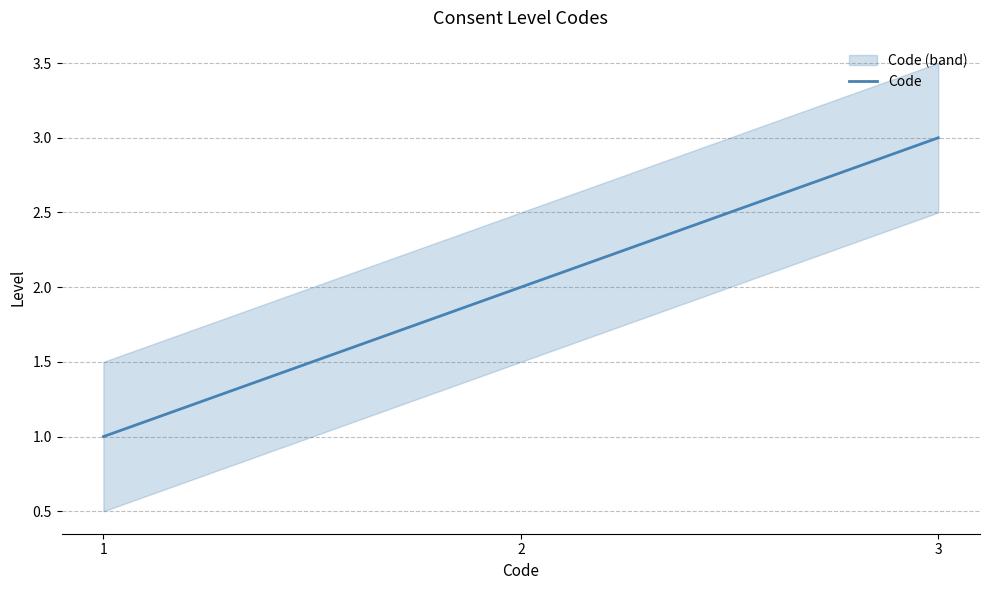

How many lines are shown in the chart?

1